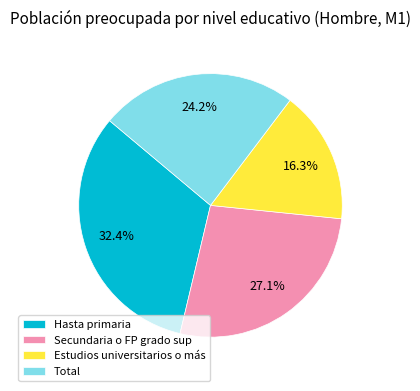

Which has a higher value, Total or Secundaria o FP grado sup?

Secundaria o FP grado sup